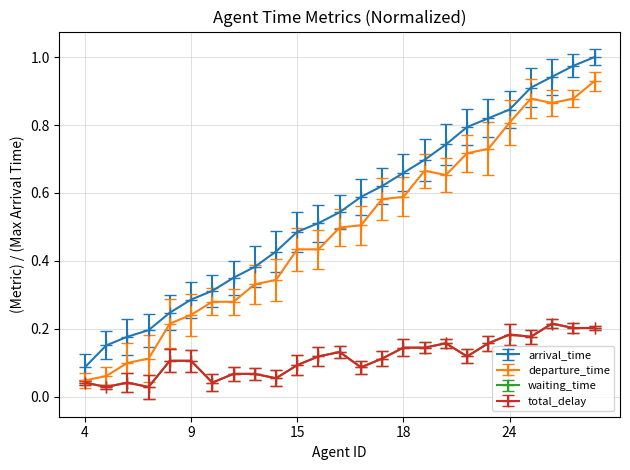

Is this an area chart (filled region under the line)?

No